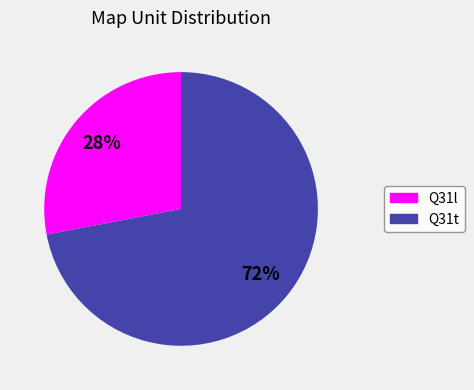

Approximately how many times larger is the value at Q31t compared to Q31l?

2.6